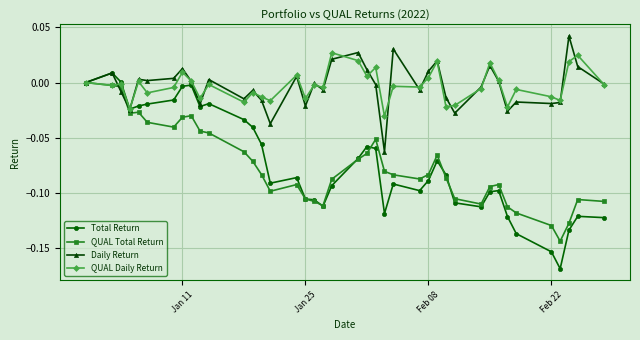

Count the number of data series in this chart.

4